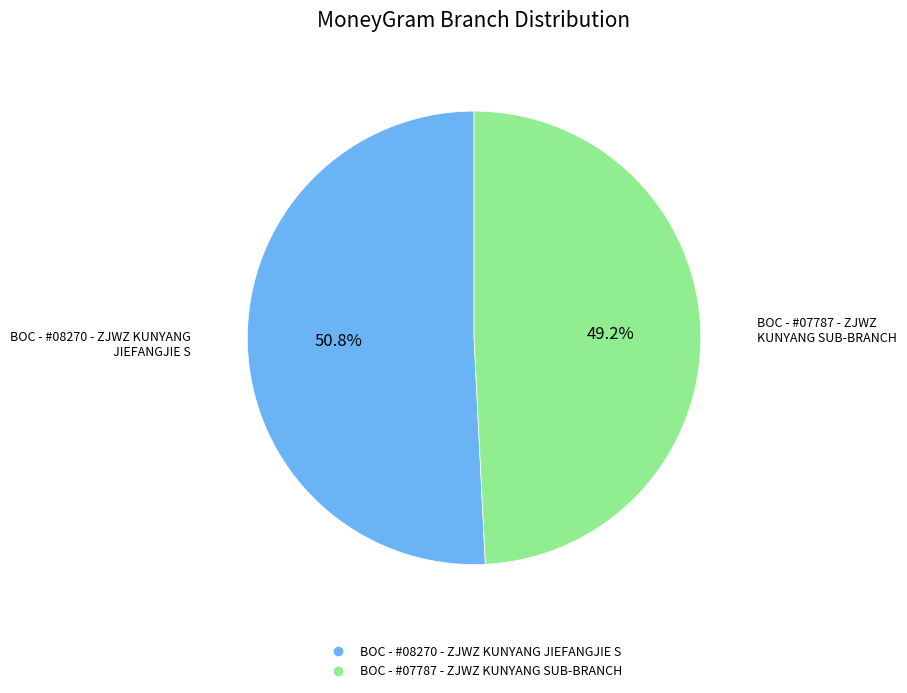

To the nearest percent, what is the difference between the BOC - #07787 - ZJWZ KUNYANG SUB-BRANCH and BOC - #08270 - ZJWZ KUNYANG JIEFANGJIE S slice percentages?

2%